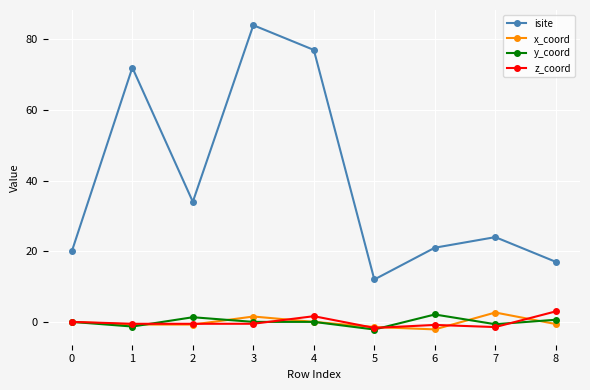

How many data points does each series have?

9